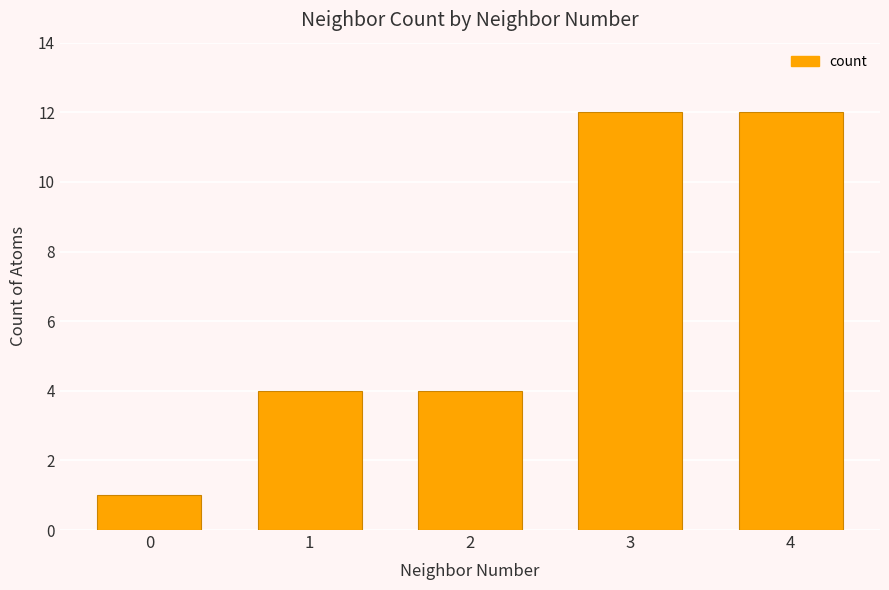

What is the sum of the values at 3 and 0?

13